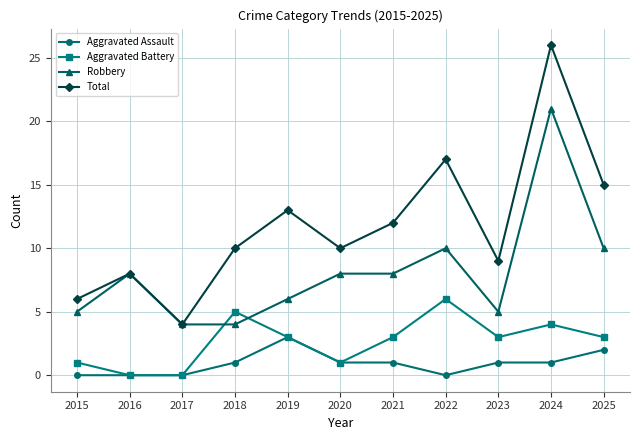

True or false: Total and Aggravated Assault intersect in this chart.

False